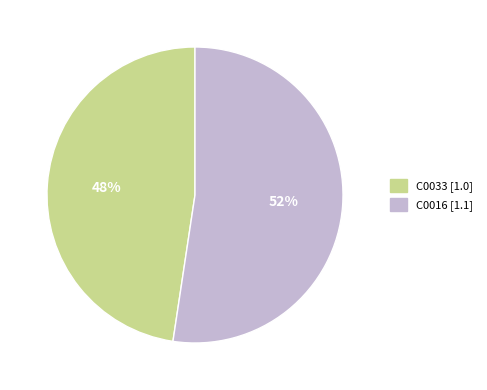

Do C0016 [1.1] and C0033 [1.0] together represent more than half of the pie?

Yes